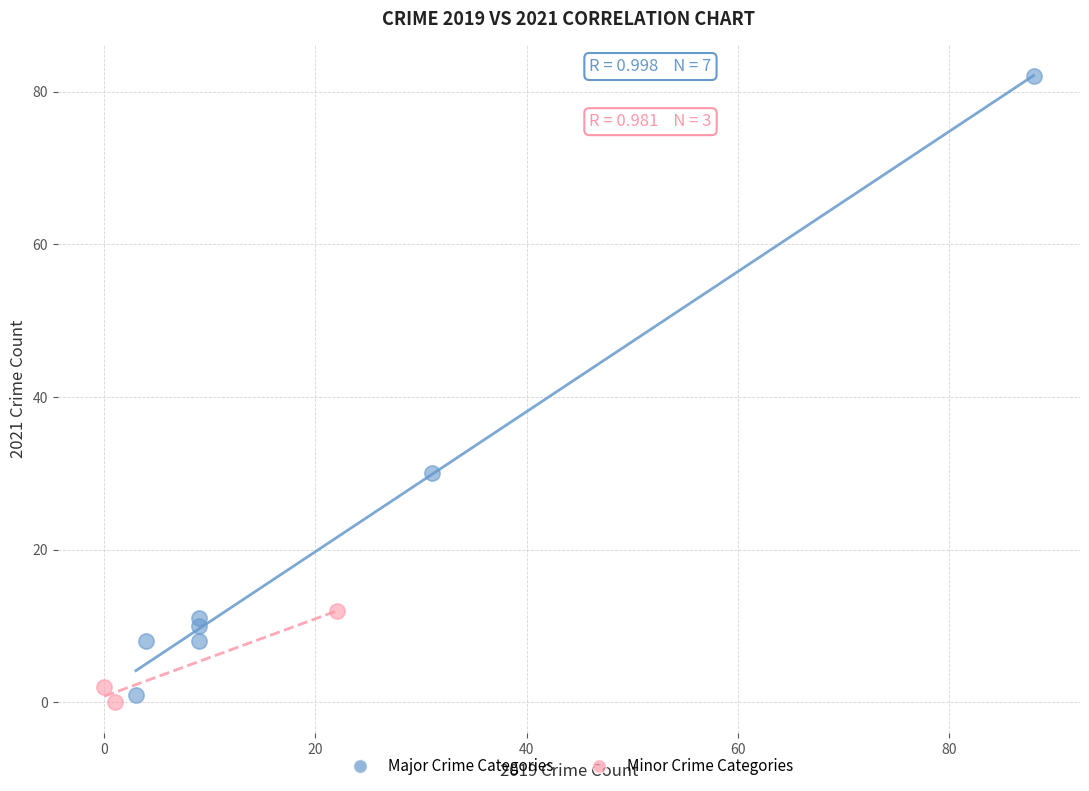

What are all the series names shown in the legend?

Major Crime Categories, Minor Crime Categories